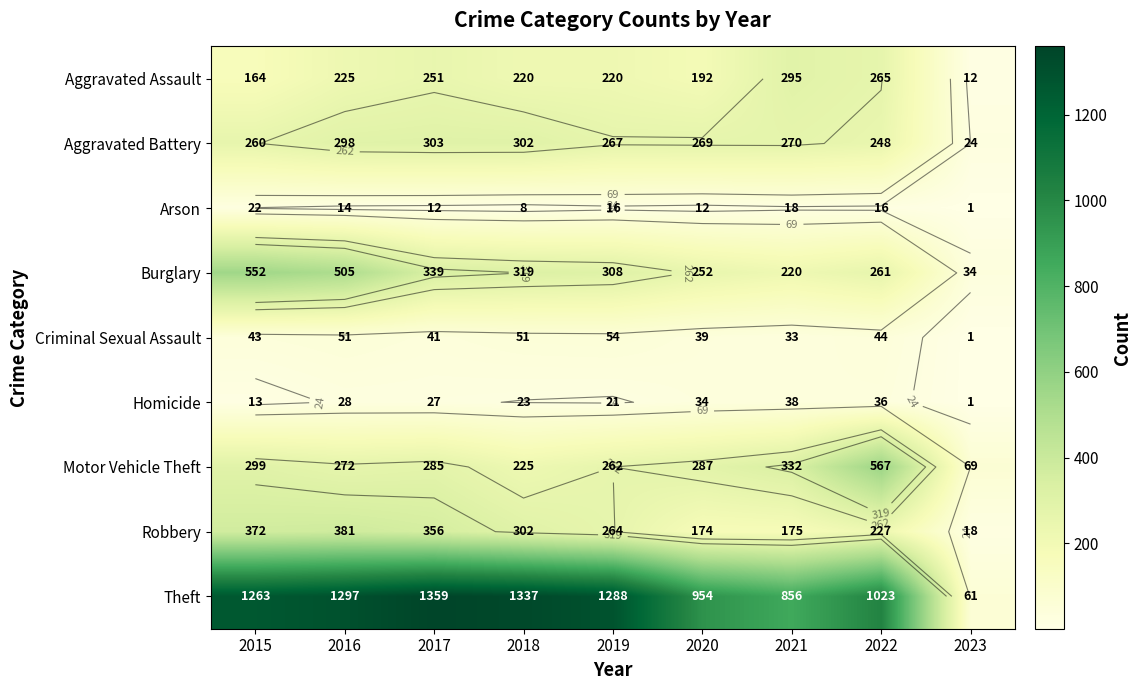

At 2017, list the series in order from smallest to largest.

Arson, Homicide, Criminal Sexual Assault, Aggravated Assault, Motor Vehicle Theft, Aggravated Battery, Burglary, Robbery, Theft